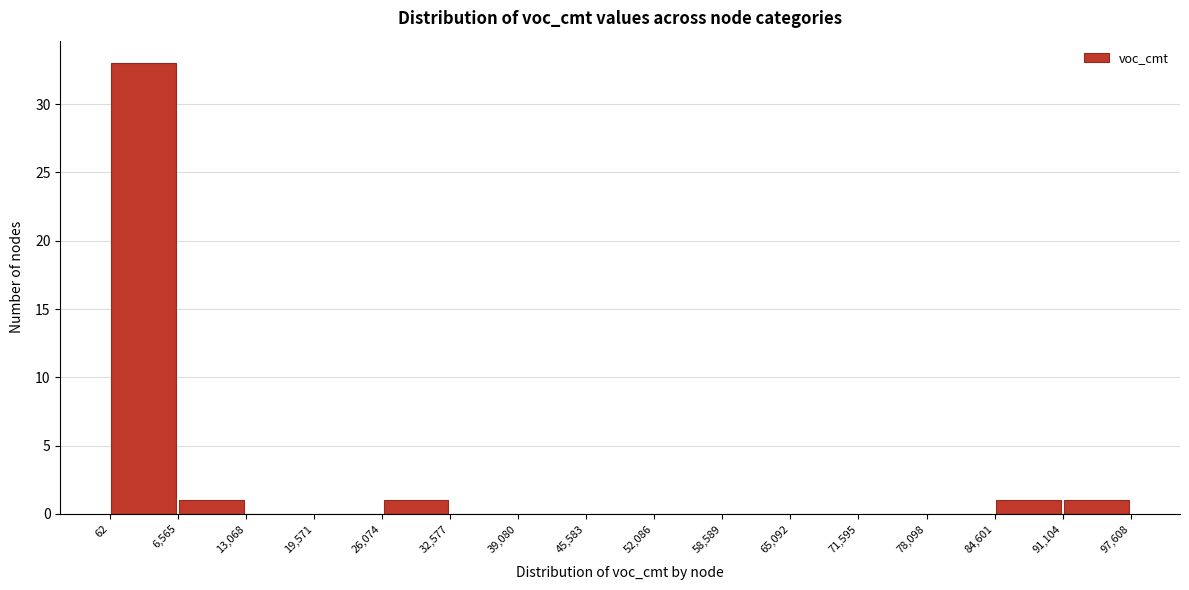

Reading left to right, list every bar in this chart as the range it spans on the x-axis followed by its height. The values are not printed on the chart, so give them approximately, as read against the axis.

62 to 6,565: 33
6,565 to 13,068: 1
13,068 to 19,571: 0
19,571 to 26,074: 0
26,074 to 32,577: 1
32,577 to 39,080: 0
39,080 to 45,583: 0
45,583 to 52,086: 0
52,086 to 58,589: 0
58,589 to 65,092: 0
65,092 to 71,595: 0
71,595 to 78,098: 0
78,098 to 84,601: 0
84,601 to 91,104: 1
91,104 to 97,608: 1